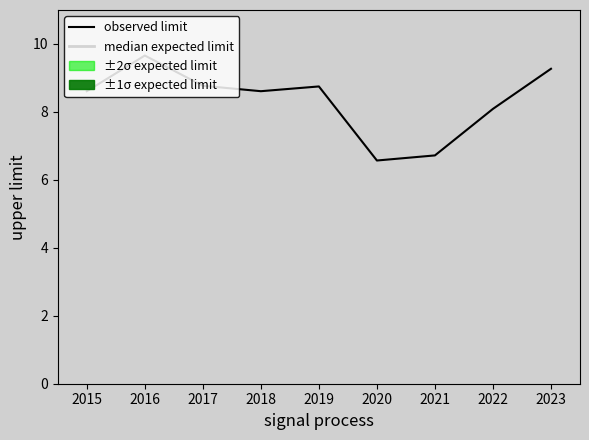

True or false: observed limit has a value of 13.4 at 2016.

False